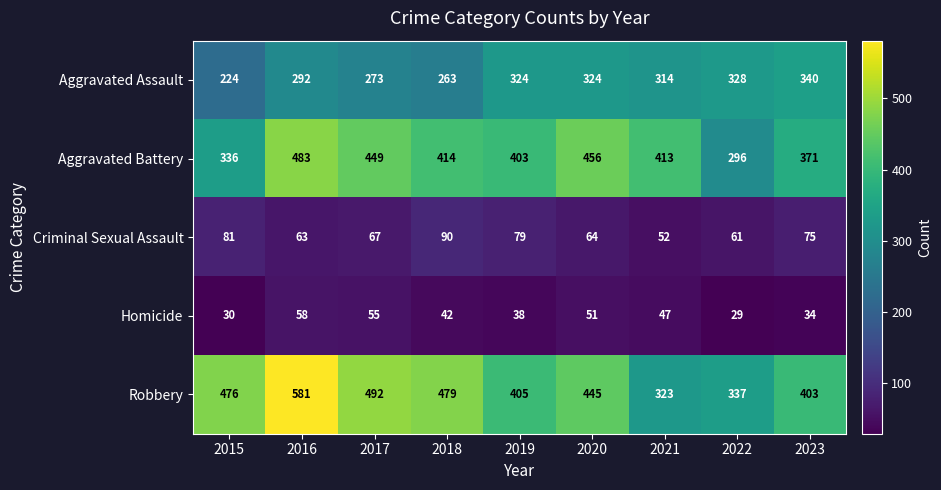

Which series has the largest range (max minus min)?

Robbery